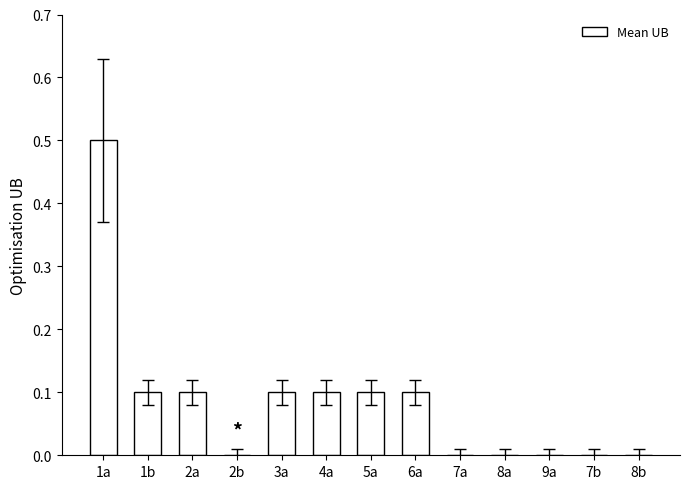

Which label corresponds to the largest value in the chart?

1a